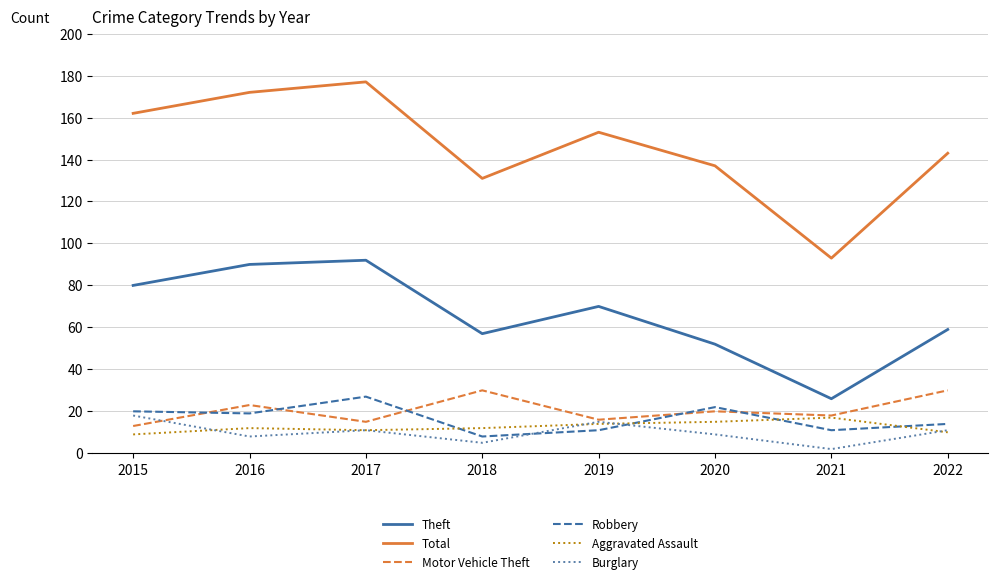

Which category has the highest value across all series?

2017